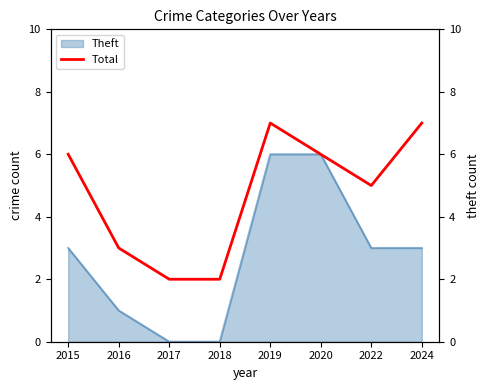

At which label is the value closest to 4?

2016